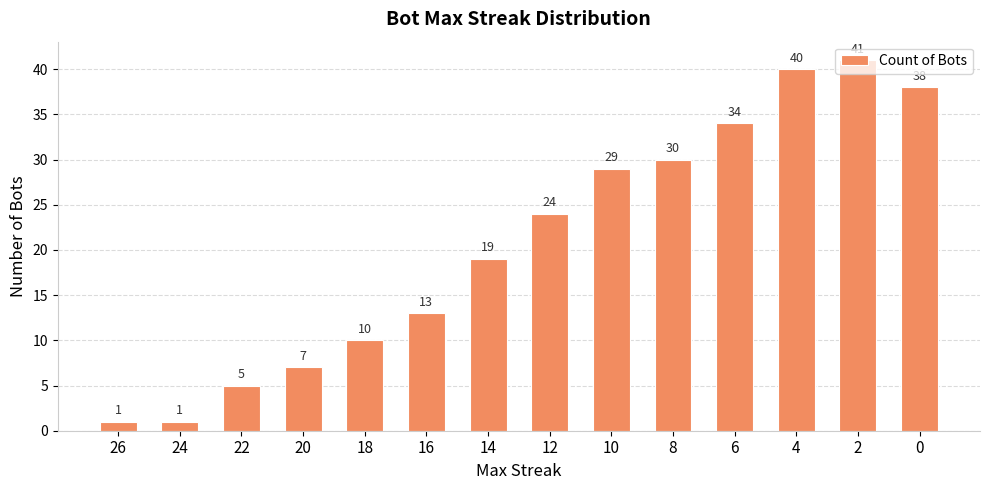

The value at 12 is 42. True or false?

False